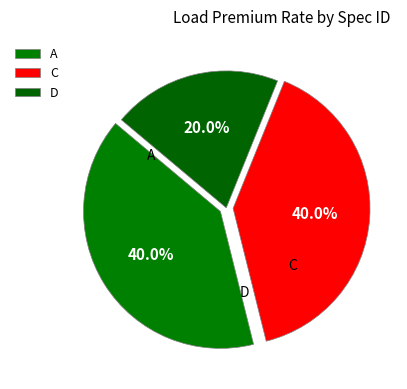

What is the largest slice in the pie chart?

A